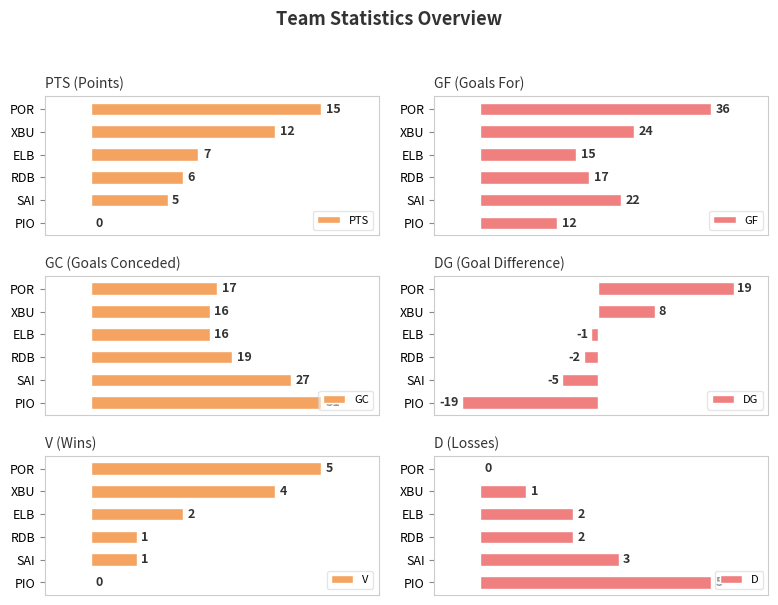

Which category has the highest value in the GC series?

PIO